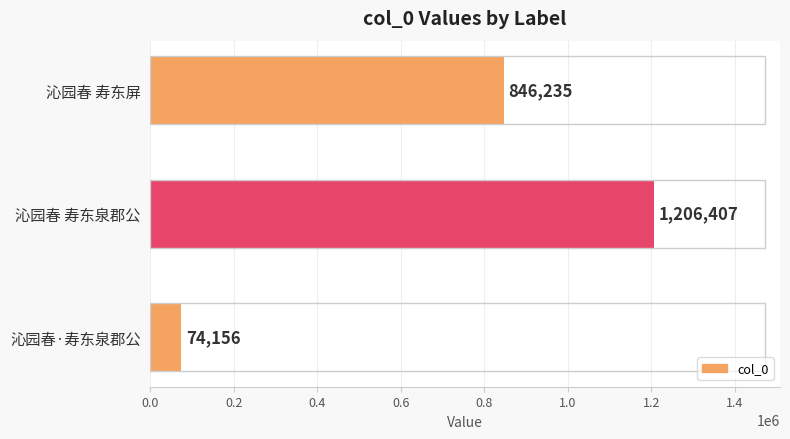

Reading bottom to top, what are all the values shown in this chart?

沁园春·寿东泉郡公=74156	沁园春 寿东泉郡公=1206407	沁园春 寿东屏=846235